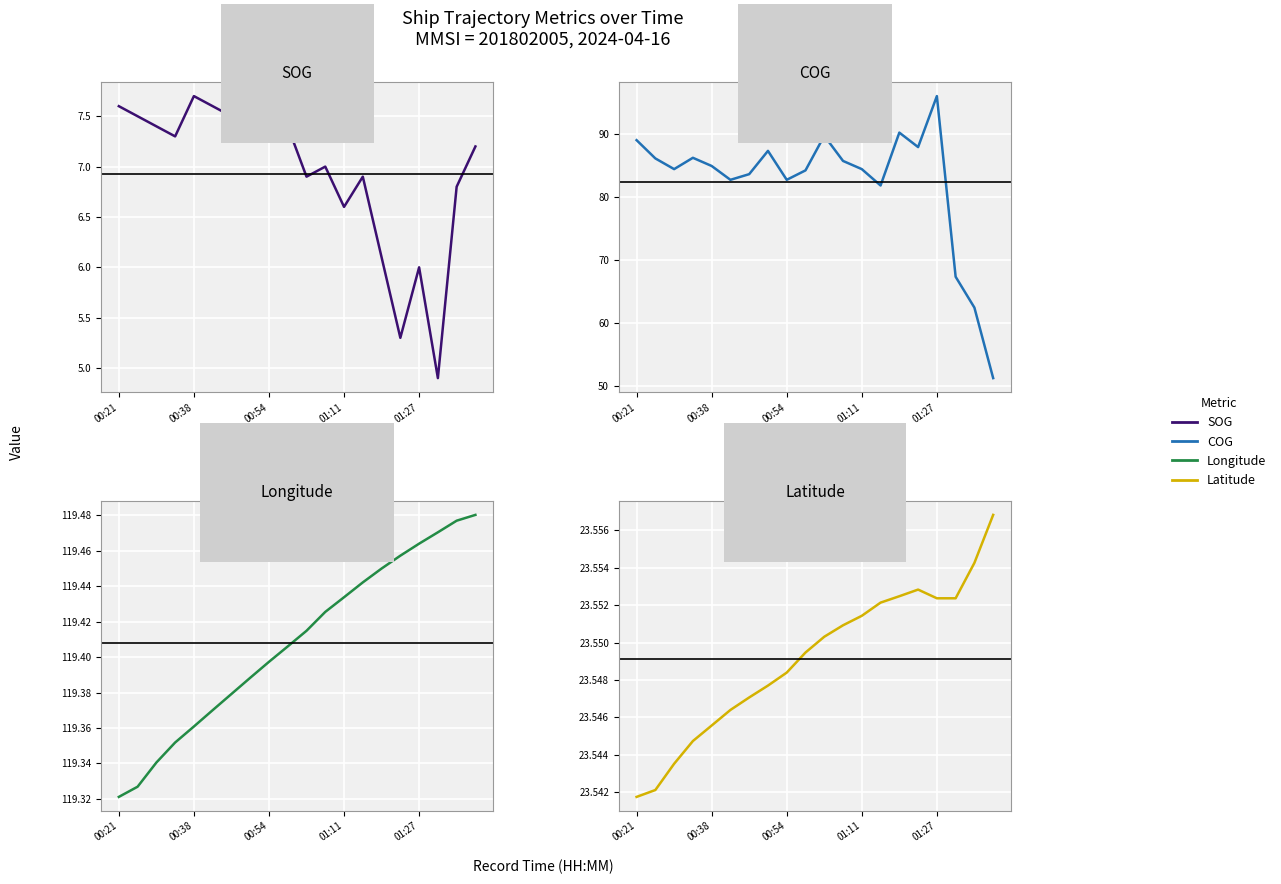

Where does the SOG series first go above 7?

00:21